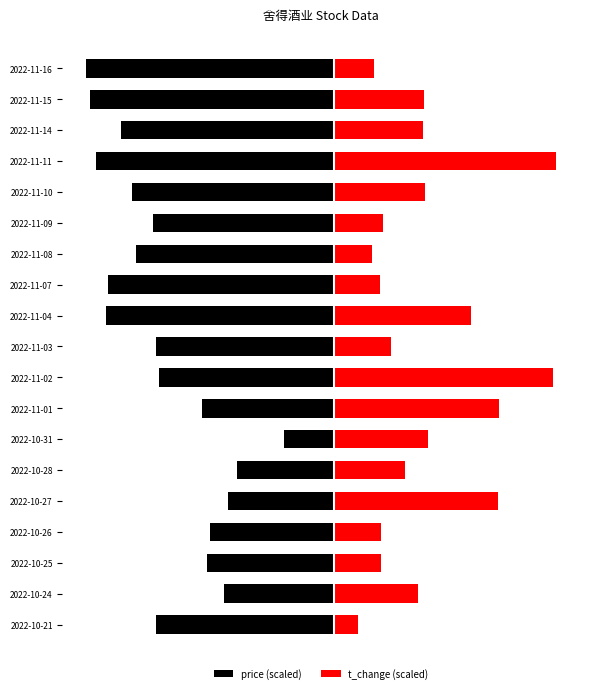

The price (scaled) series shows -60.9 at 2022-11-16. True or false?

False